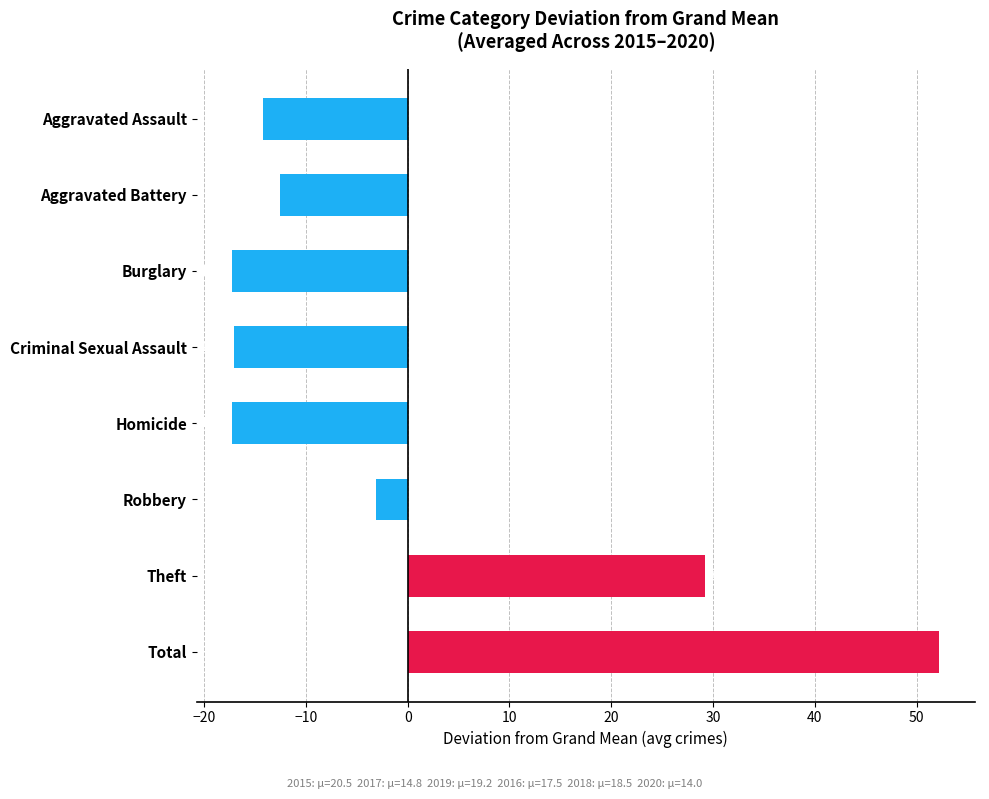

Approximately how many times larger is the value at Total compared to Theft?

1.8